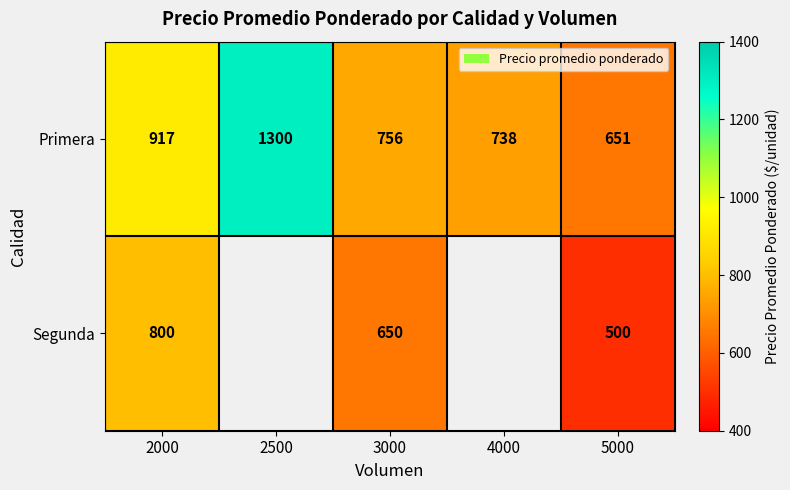

Which has a higher value, 3000 or 5000?

3000